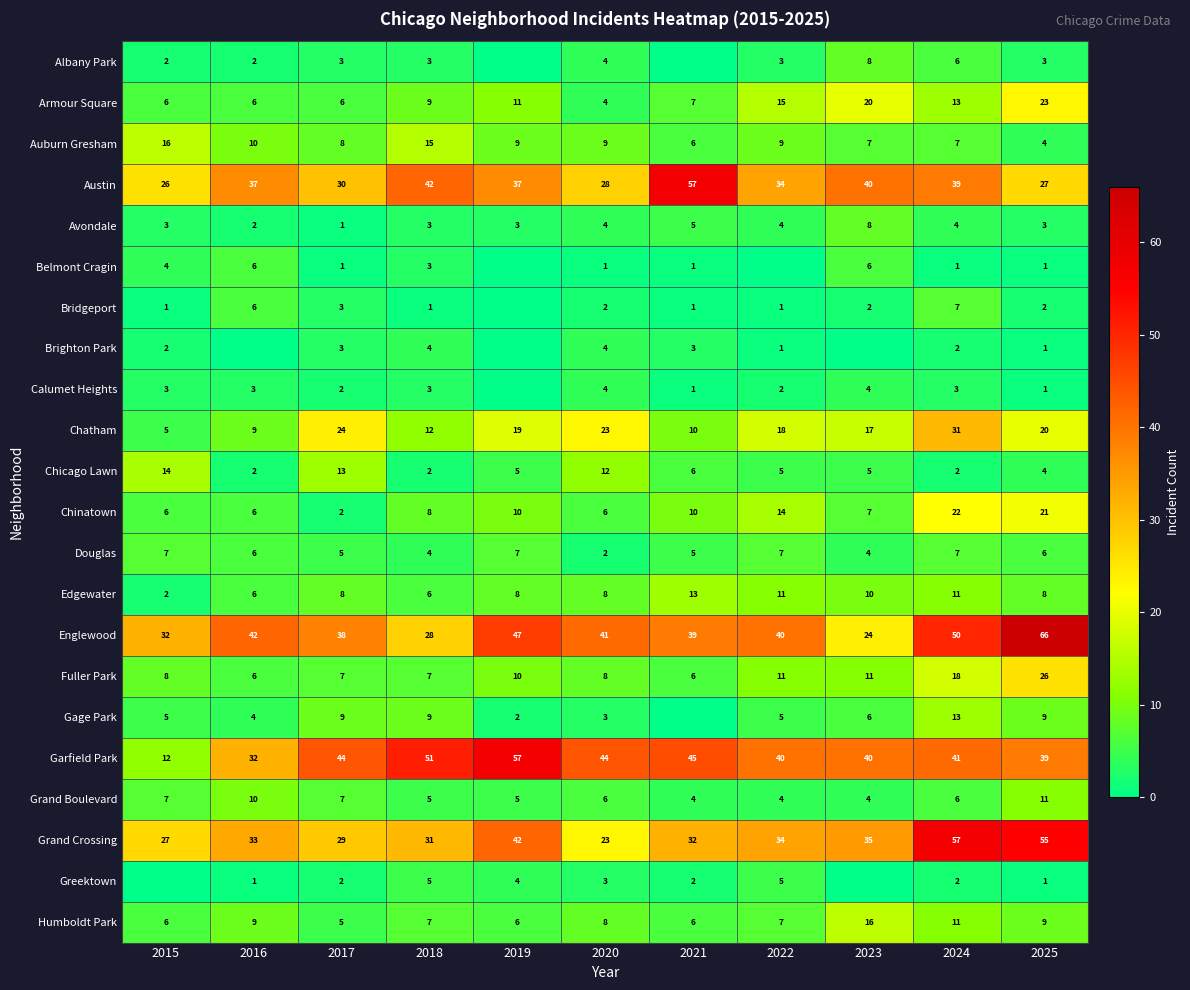

At how many categories does at least one series exceed 60?

1